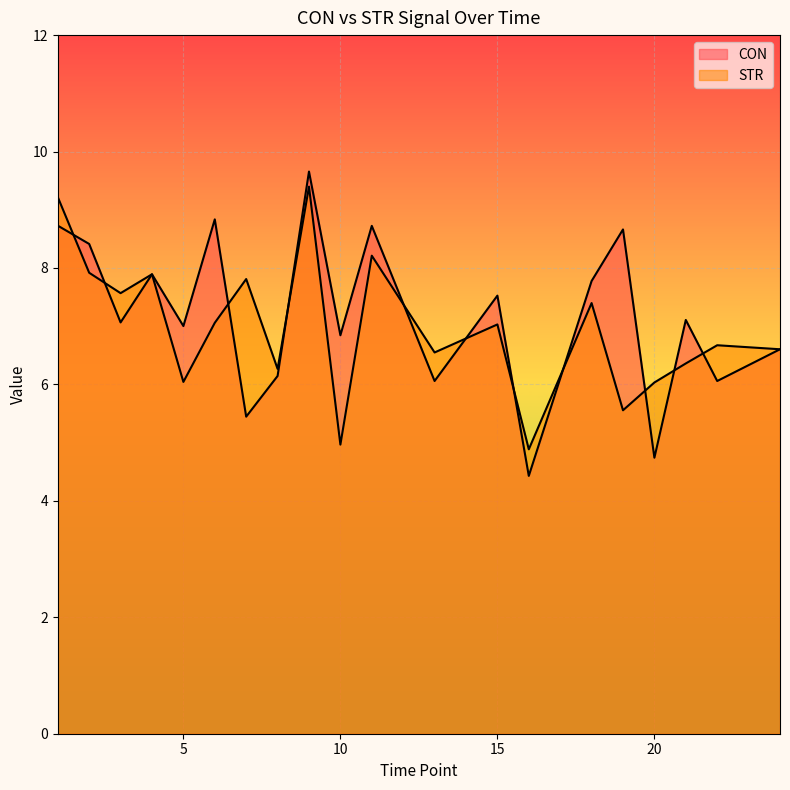

List the series in order of their overall mean, highest first.

CON, STR